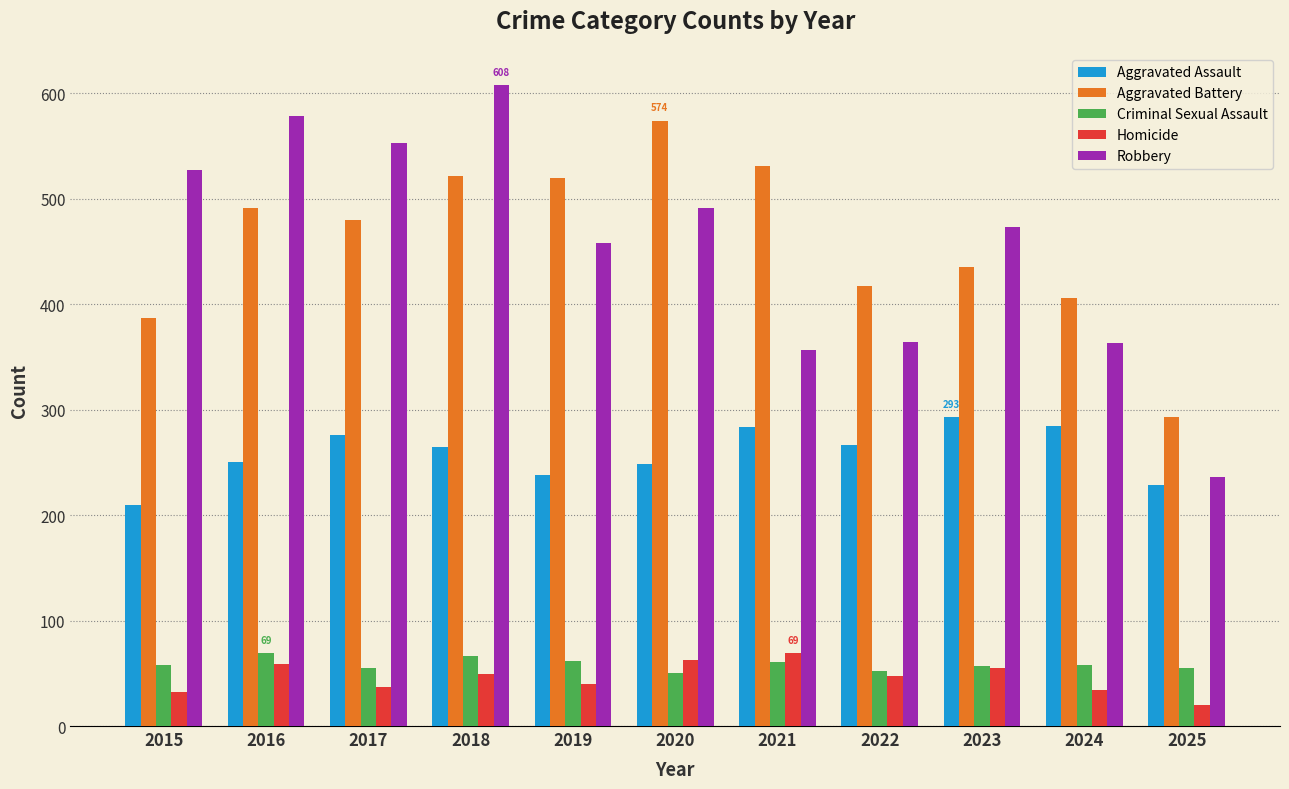

Where is Aggravated Battery nearest to the value 433?

2023